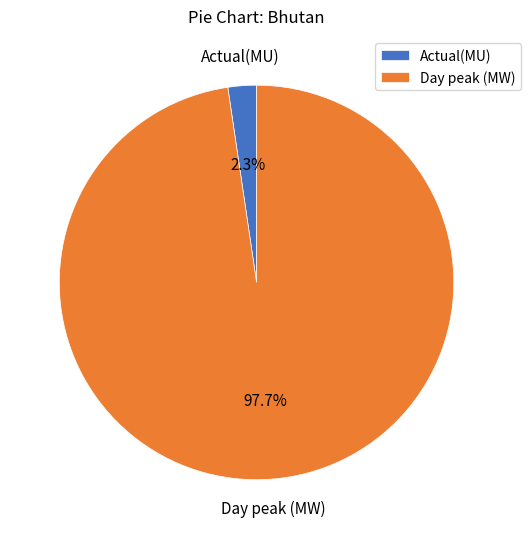

Is it true that Day peak (MW) is 98% of the pie?

True